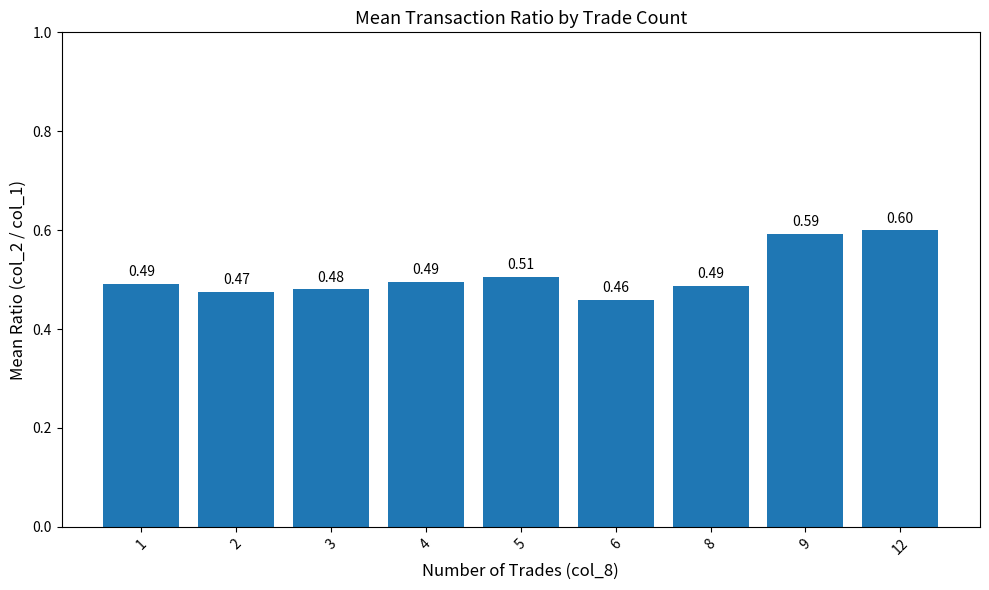

What is the sum of the values at 12 and 5?

1.1